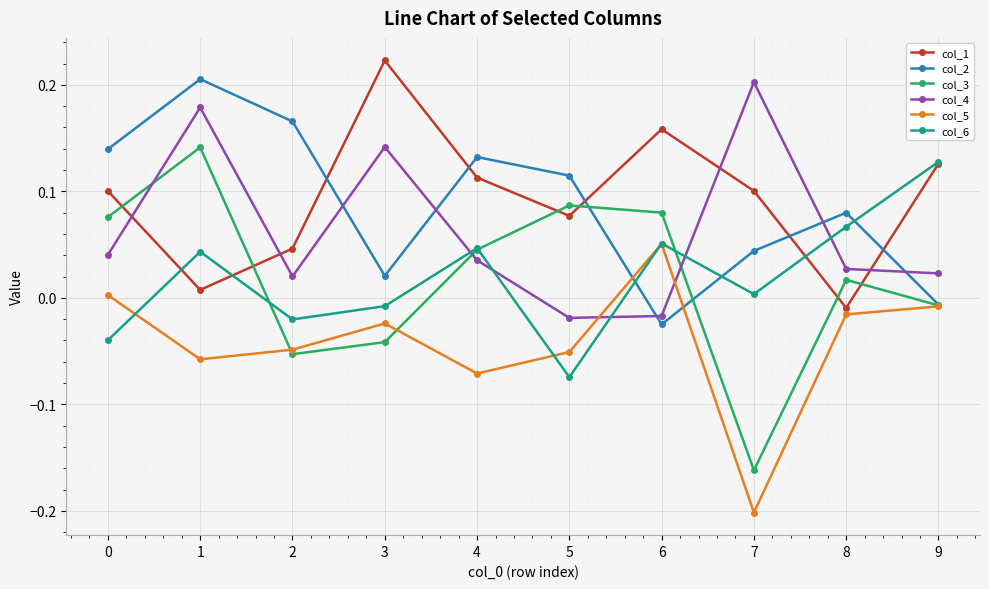

Which series has the largest range (max minus min)?

col_3